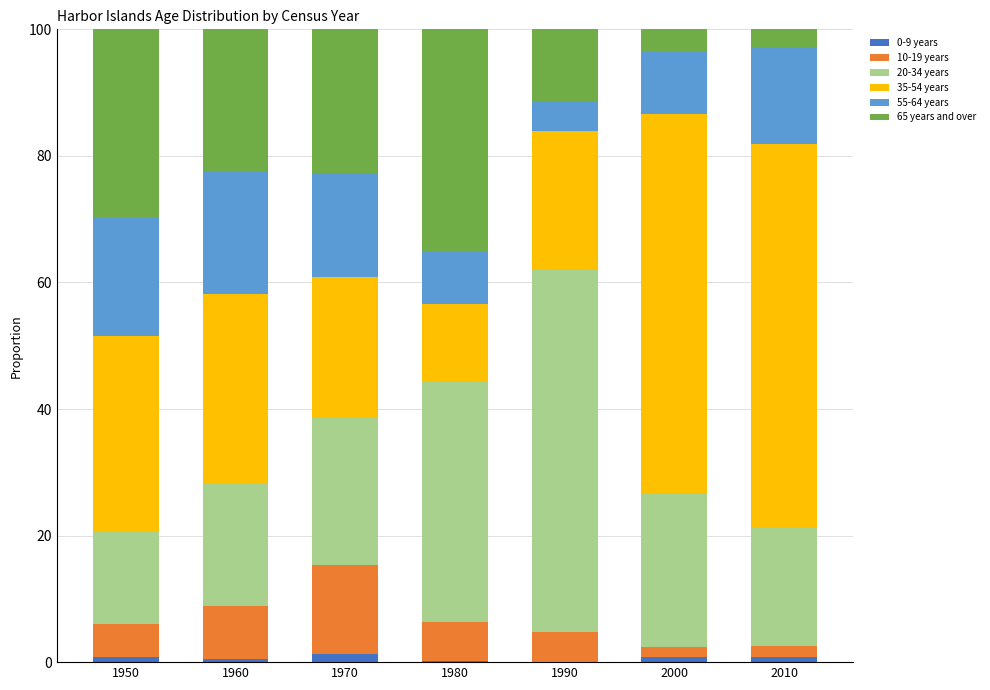

At which label is 0-9 years closest to 0?

1990